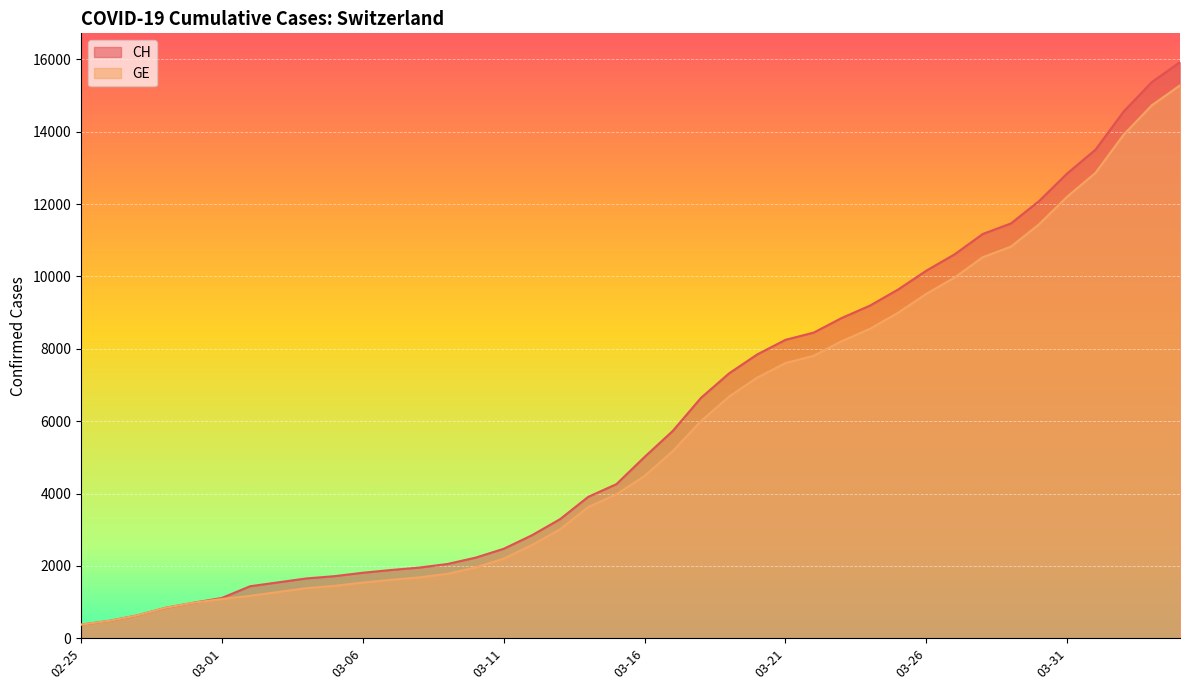

True or false: CH has a value of 1335 at 2020-03-10.

False